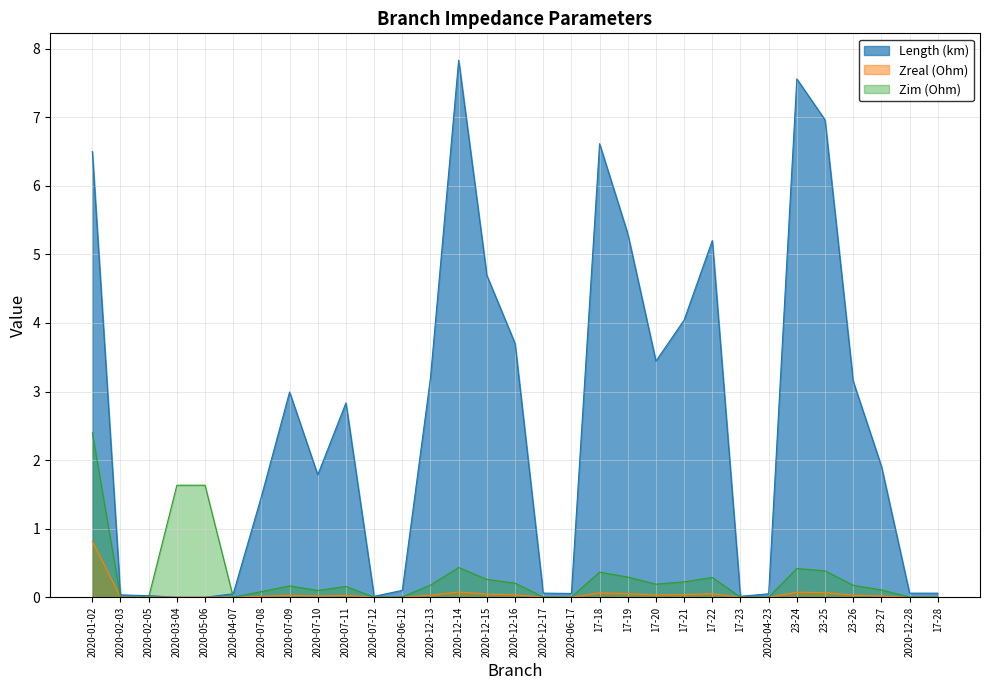

What is the value of the Length (km) point at the 9th from the left?

1.8